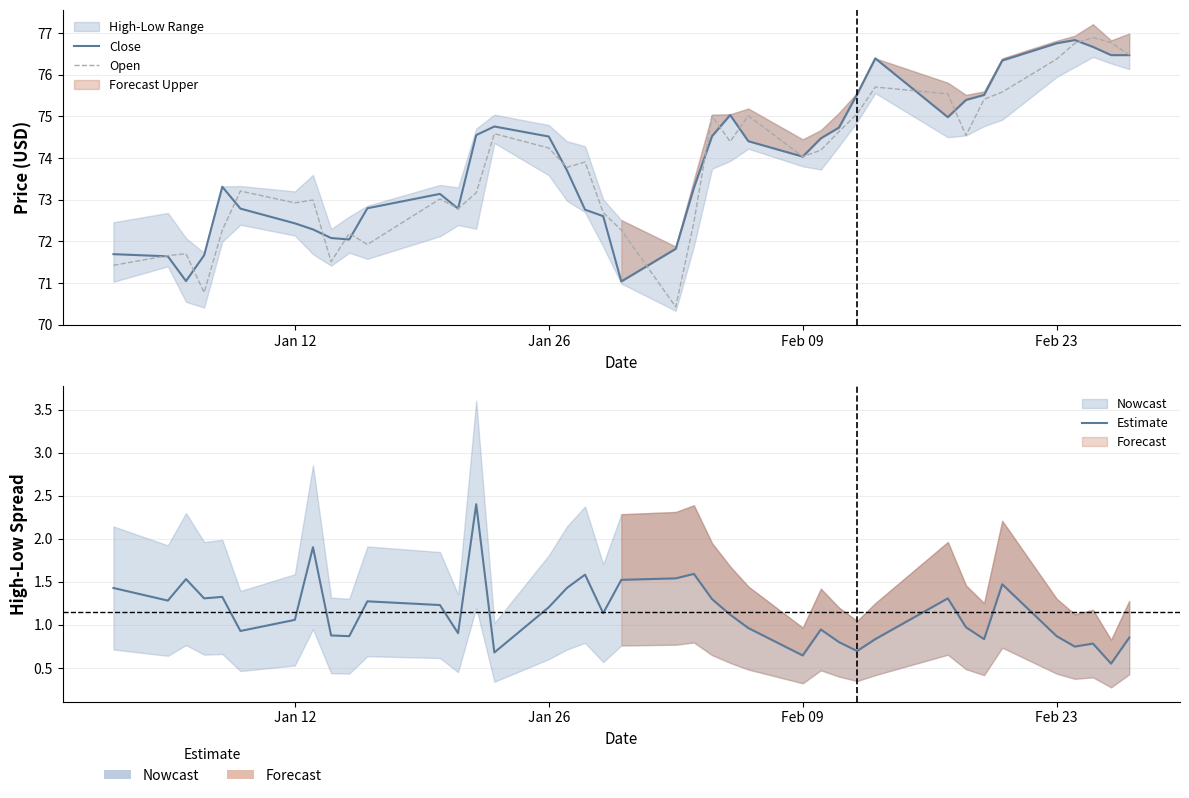

How many interior local peaks does the Close series have?

6